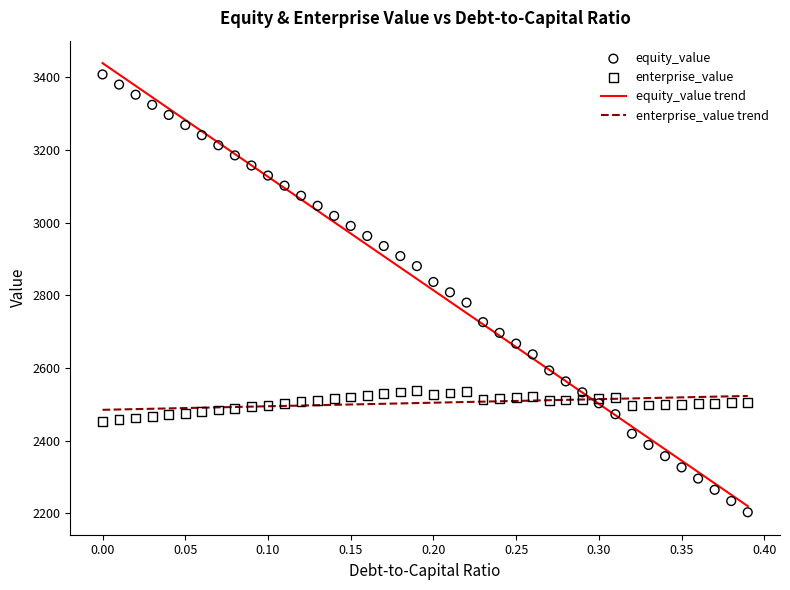

What are all the series names shown in the legend?

equity_value, enterprise_value